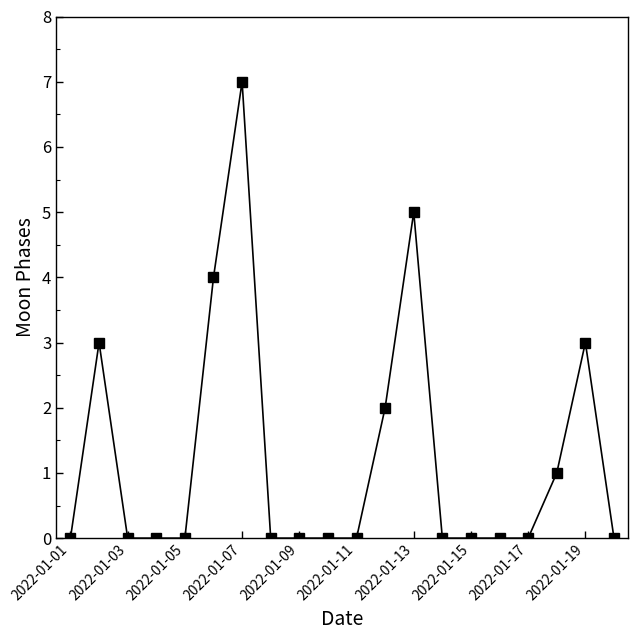

What is the maximum value shown in the chart?

7